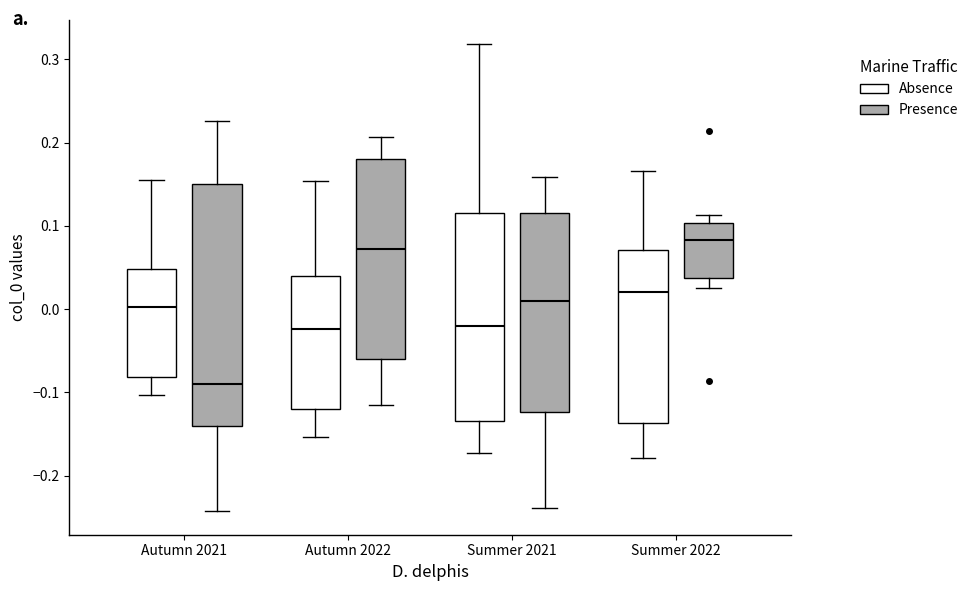

Which box's median line is the highest?

Summer 2022 (Presence)